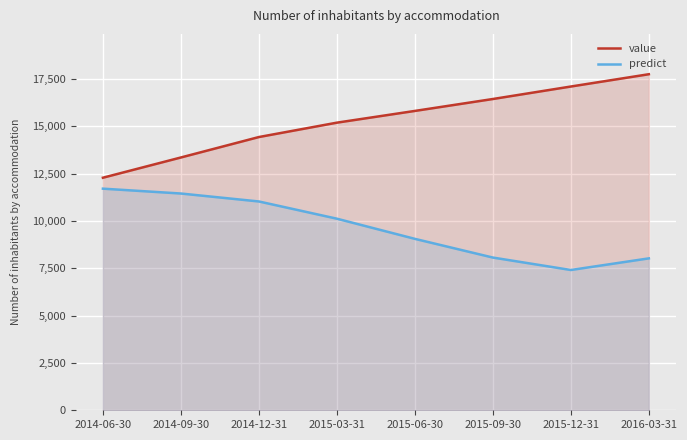

Which category has the lowest value in the value series?

2014-06-30